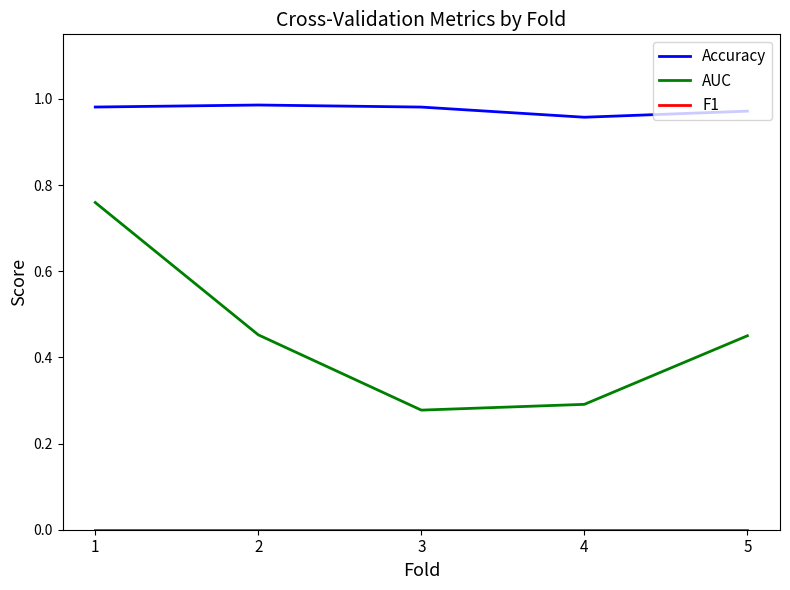

Which series changed the most between 1 and 5?

AUC